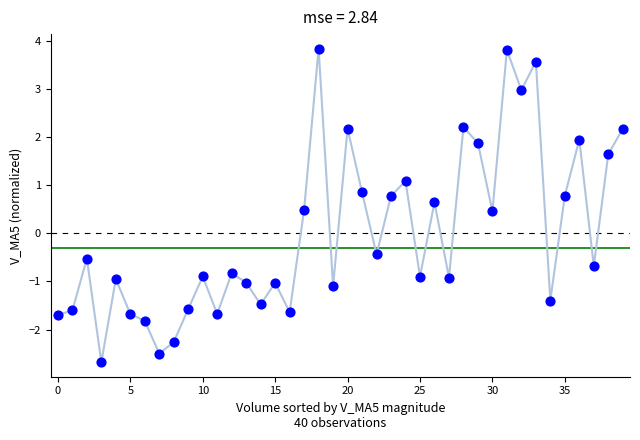

What is the range of Y values (max minus min)?

6.5